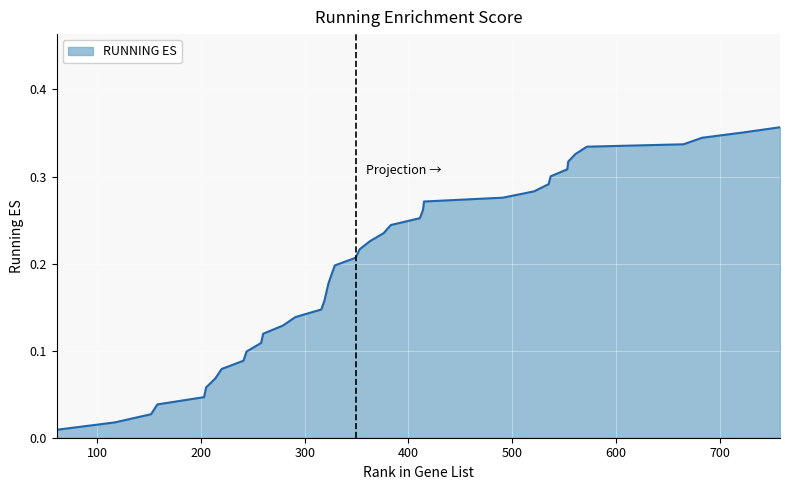

Does the chart have visible grid lines?

Yes